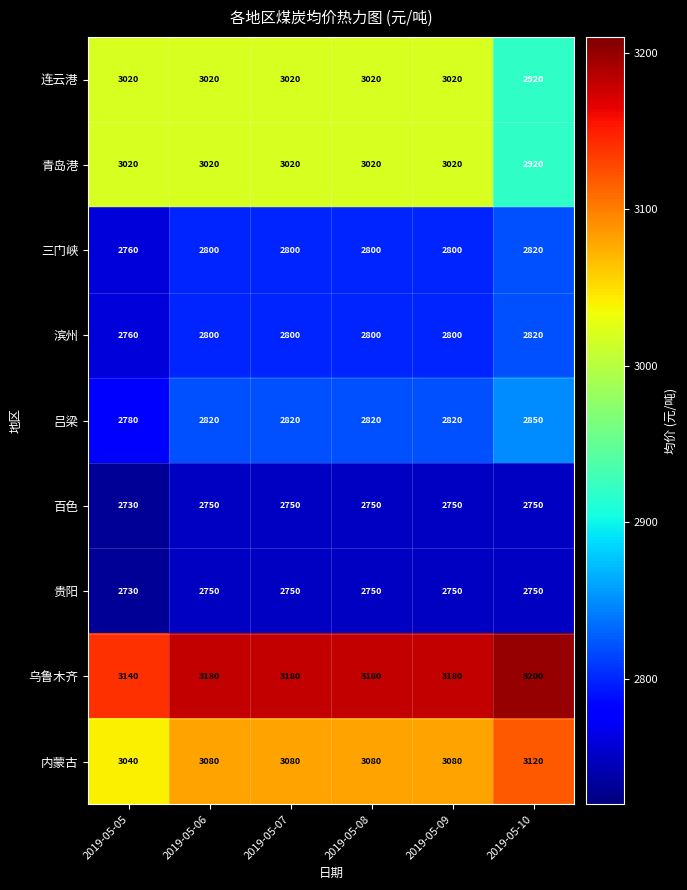

Is the value of 青岛港 at 2019-05-05 greater than the value of 贵阳 at 2019-05-10?

Yes